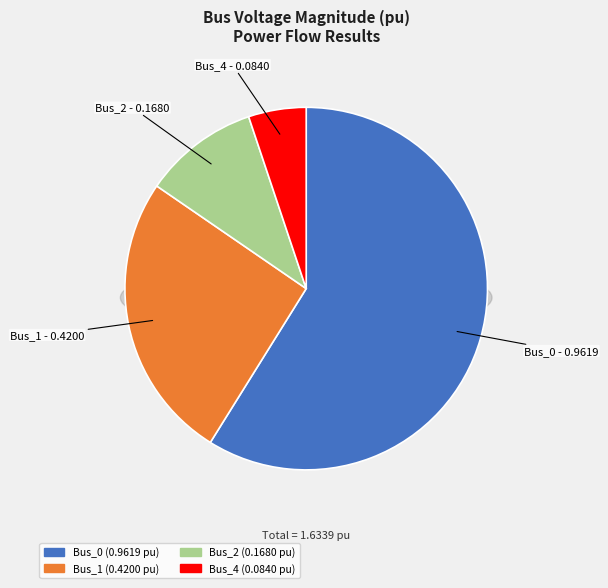

How many segments does this pie chart have?

4